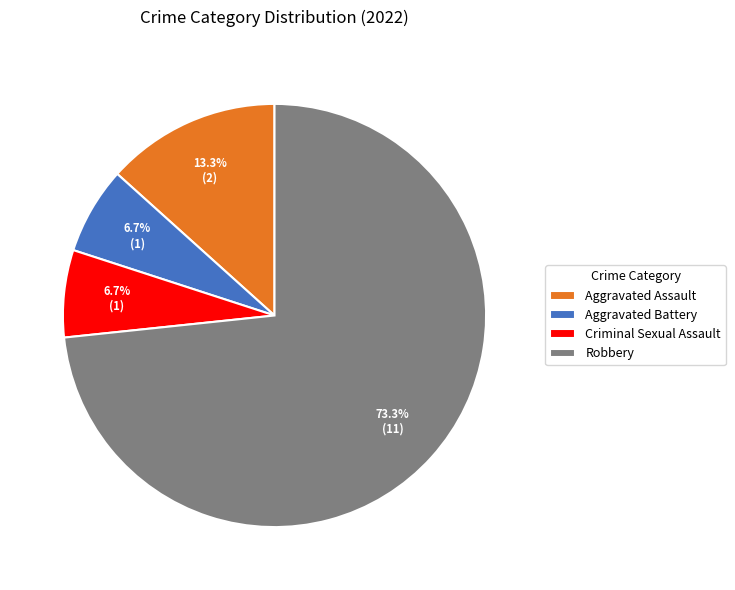

To the nearest percent, what is the difference between the Aggravated Assault and Robbery slice percentages?

60%